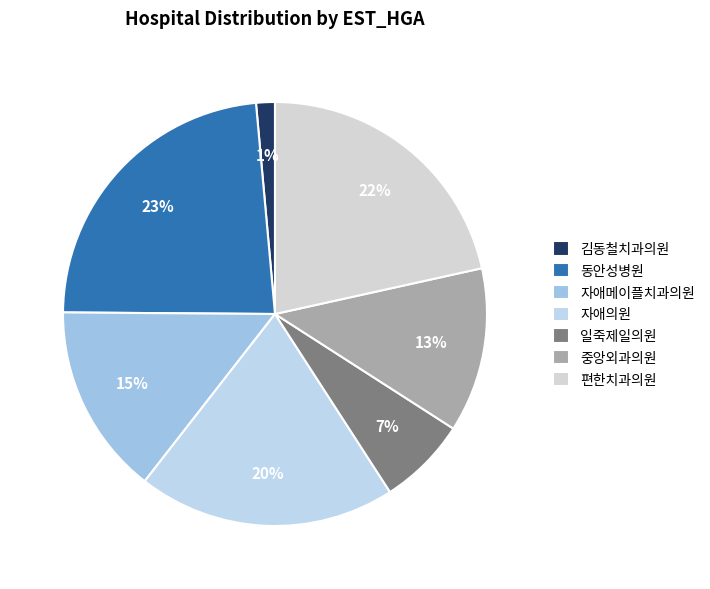

Does any single category account for the majority?

No